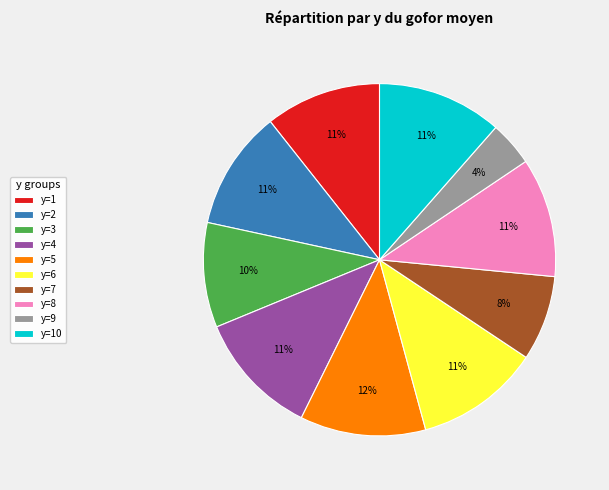

To the nearest percent, what percentage of the pie is y=7?

8%